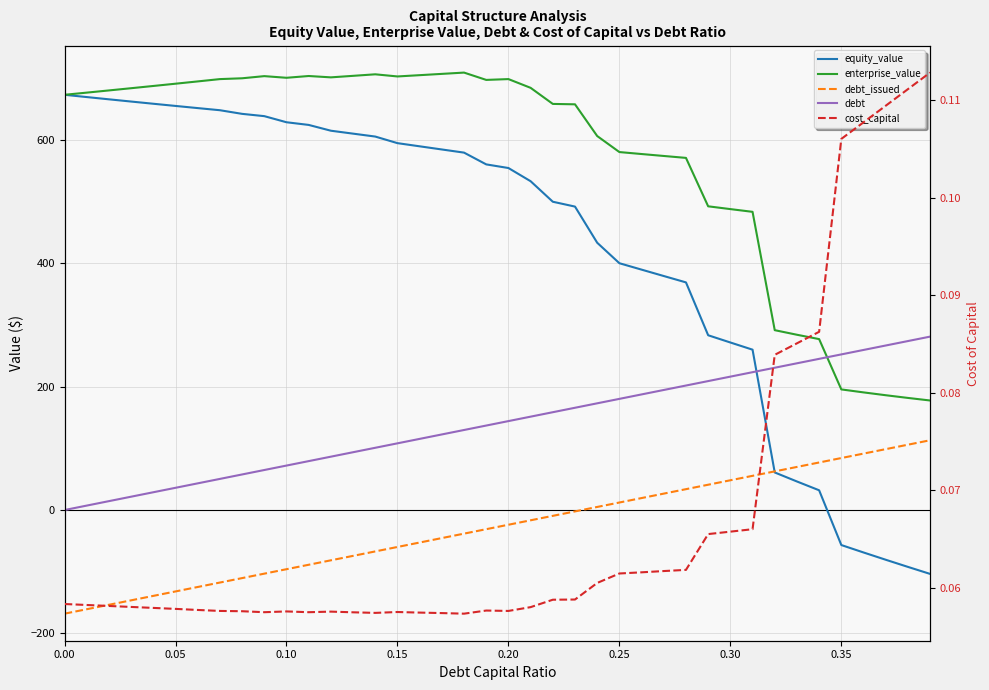

After their last crossing, which series has the higher values: cost_capital or debt_issued?

debt_issued